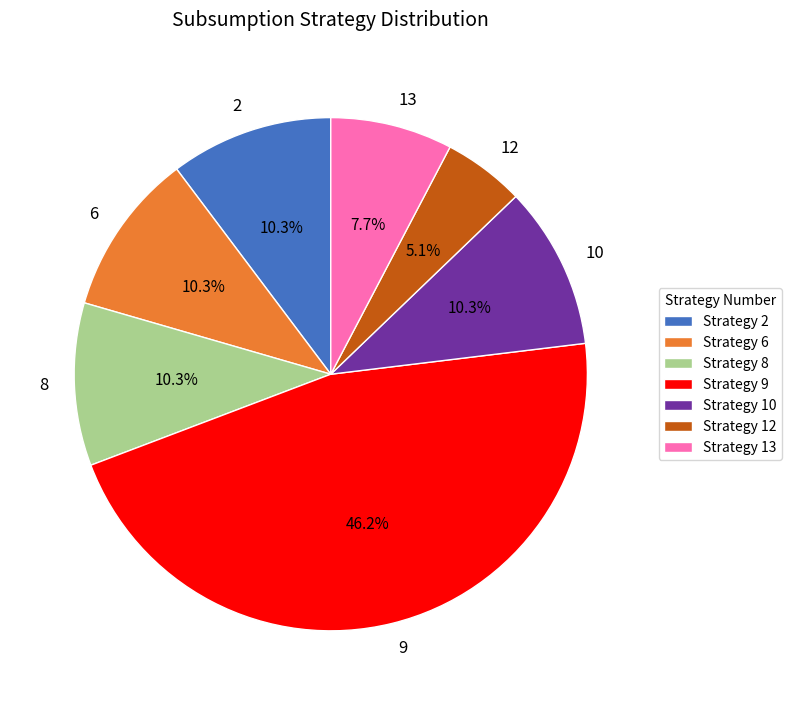

Which has a higher value, 13 or 8?

8